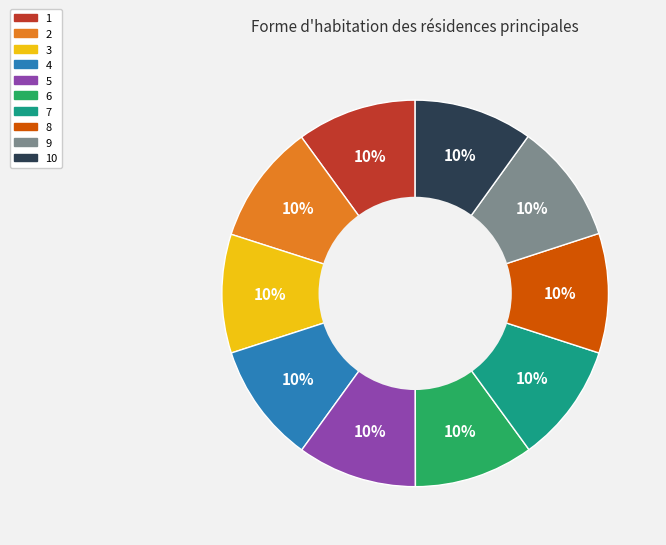

Is there a majority slice in this chart?

No